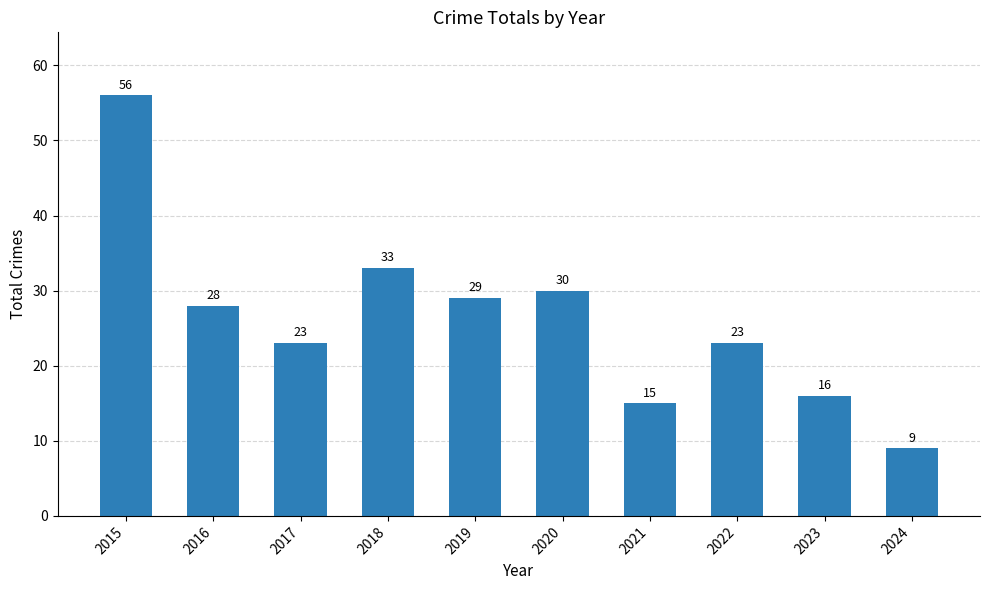

What is the value of the 7th bar from the left?

15